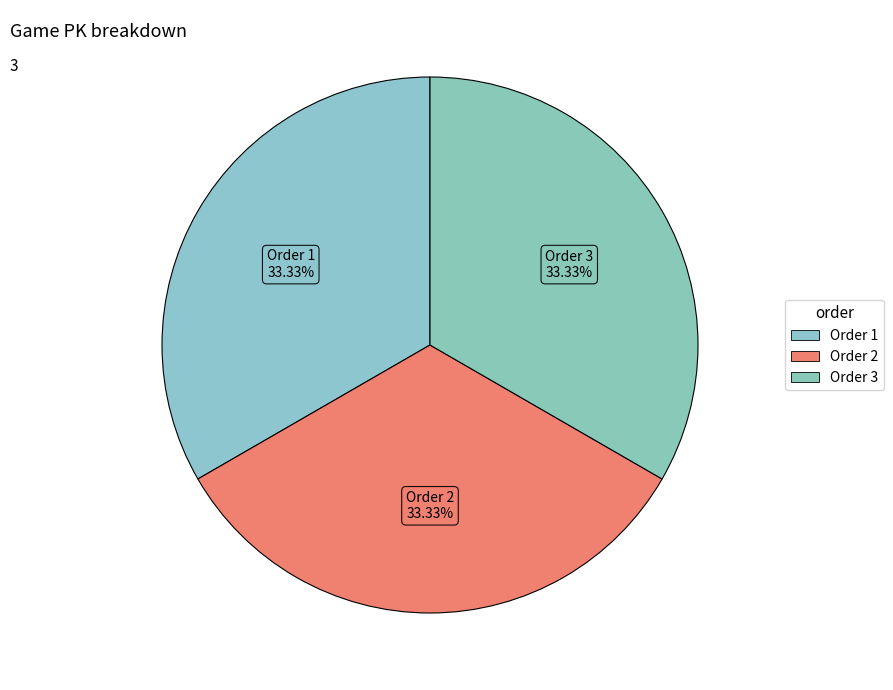

How many slices are in this pie chart?

3